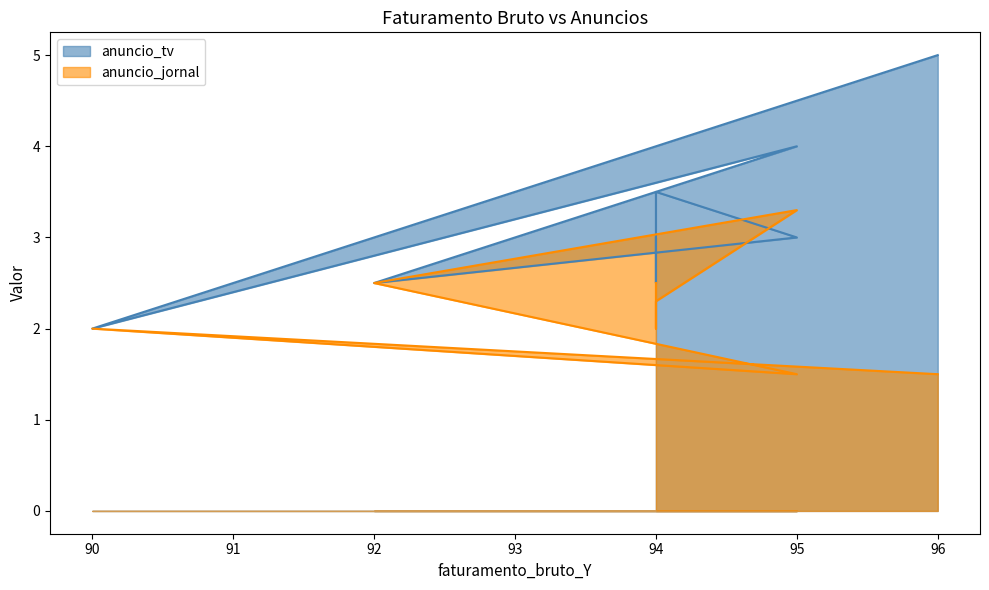

True or false: anuncio_jornal has a value of 1.2 at 90.

False